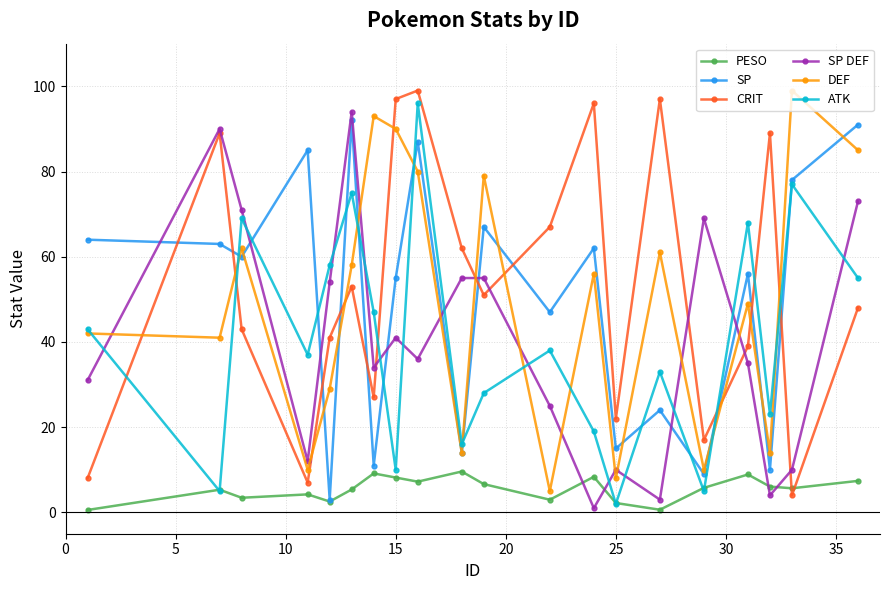

What is the minimum value for DEF?

5.0